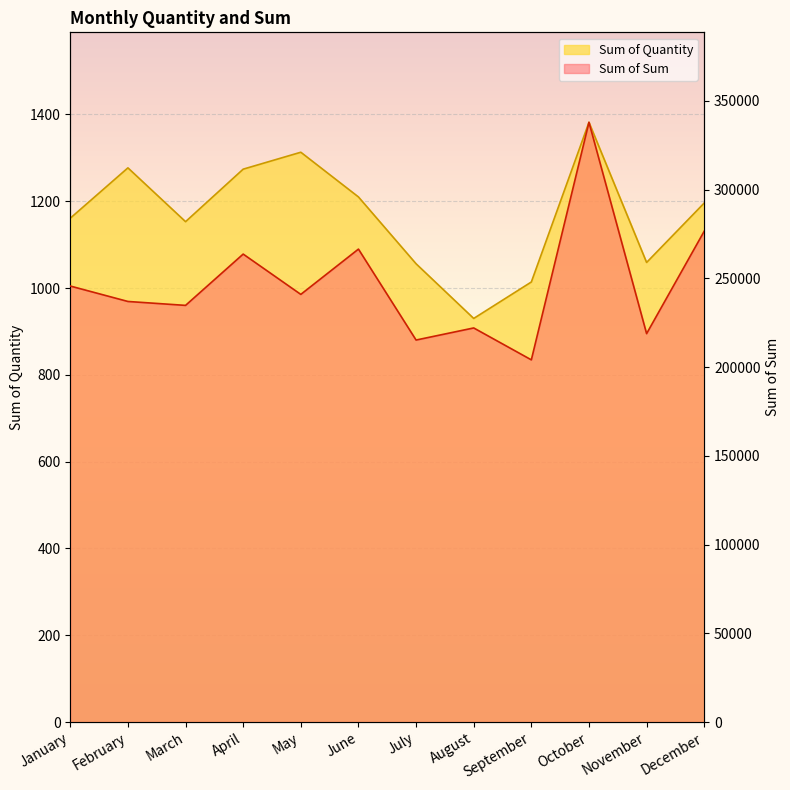

At which label does Sum of Quantity first exceed 1196?

February